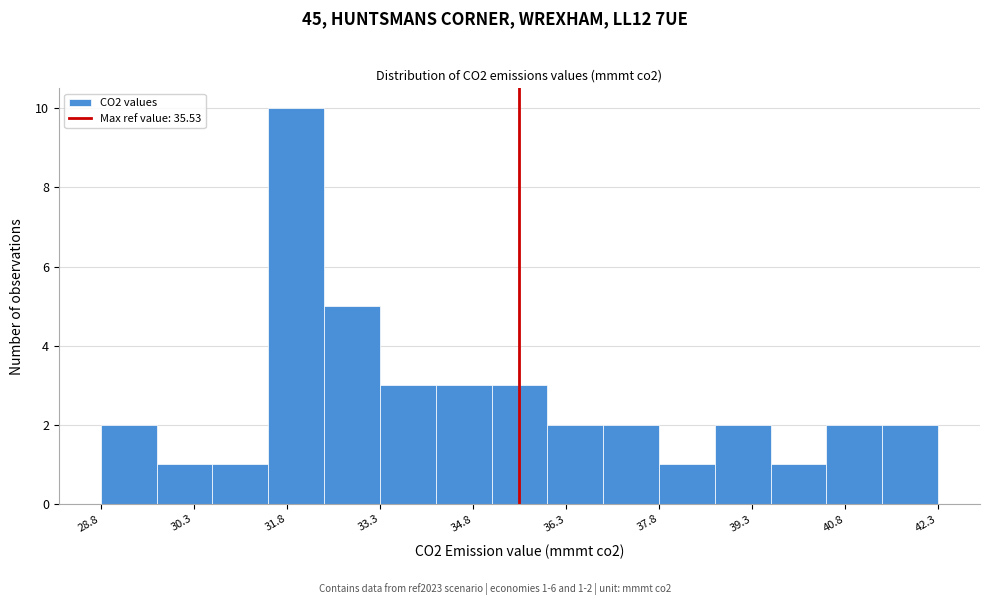

Over which range of the x-axis is the bar tallest?

31.4 to 32.4